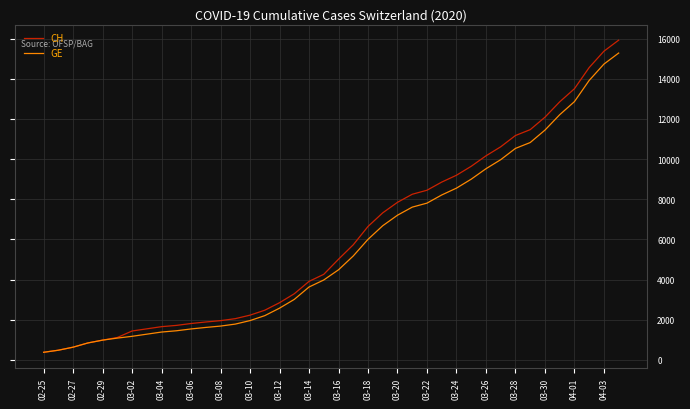

What is the highest value of the GE series?

15284